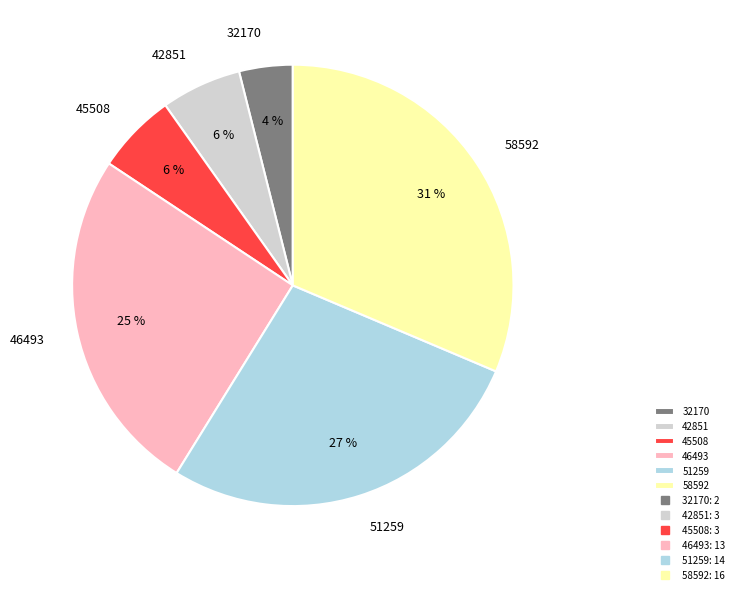

Which has a higher value, 32170 or 46493?

46493